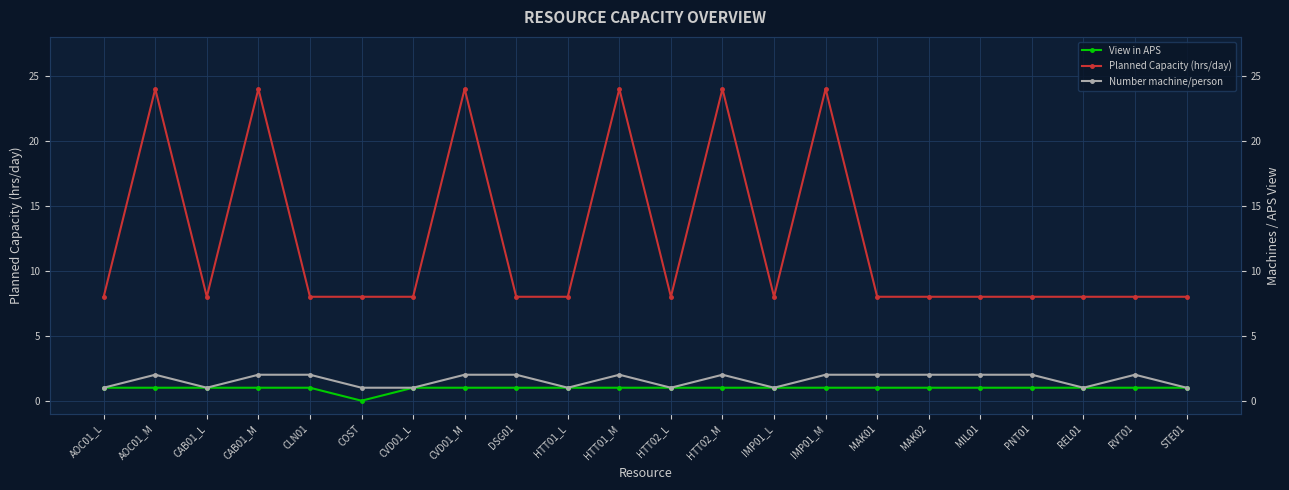

Which series has the largest total across all categories?

Planned Capacity (hrs/day)